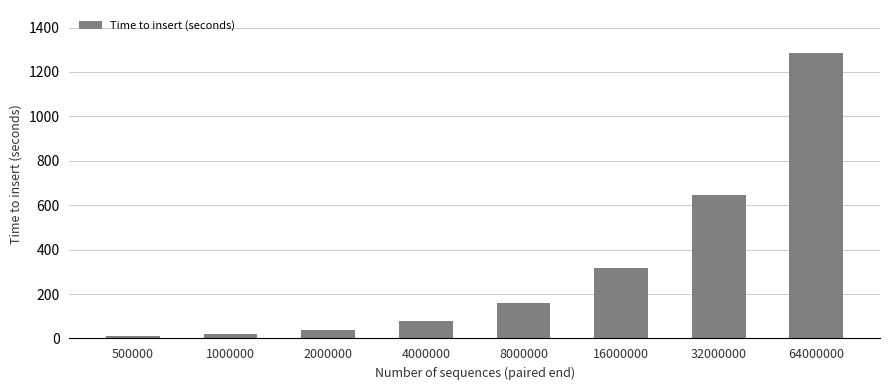

Which category has the highest value across all series?

64000000